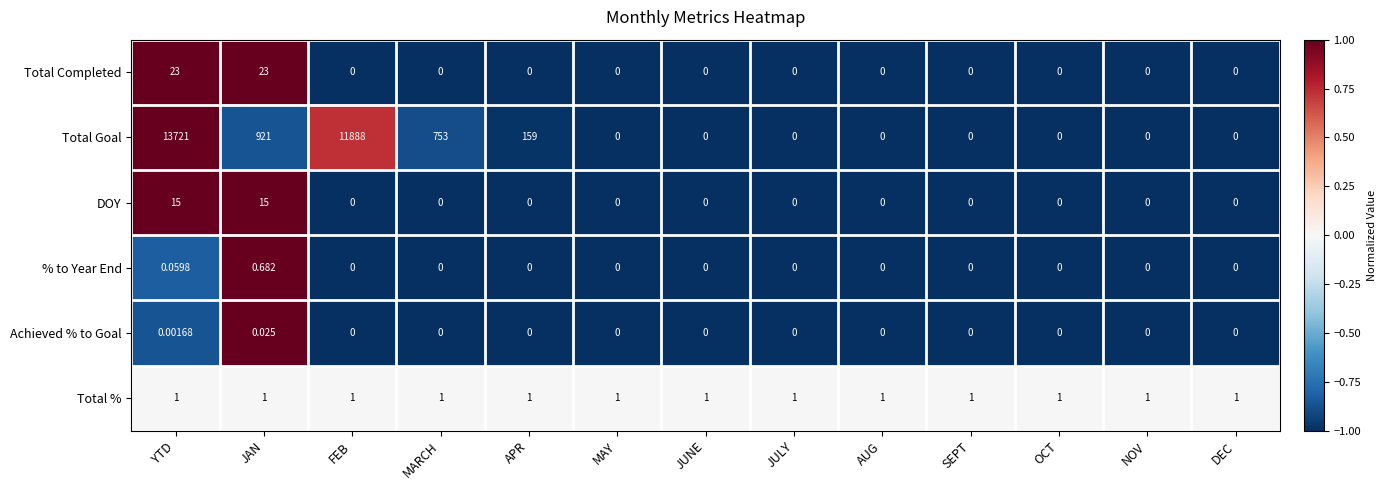

At which category is the sum across all series the highest?

YTD